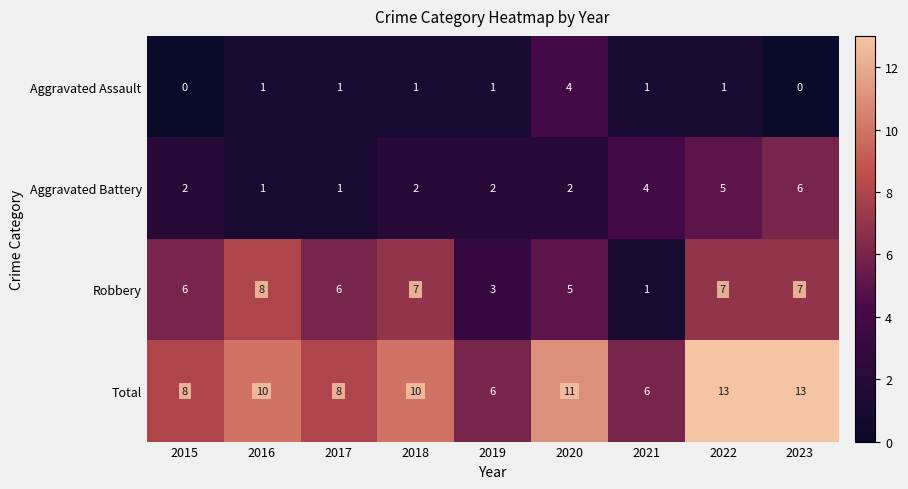

How many Robbery values are between 5 and 7?

6